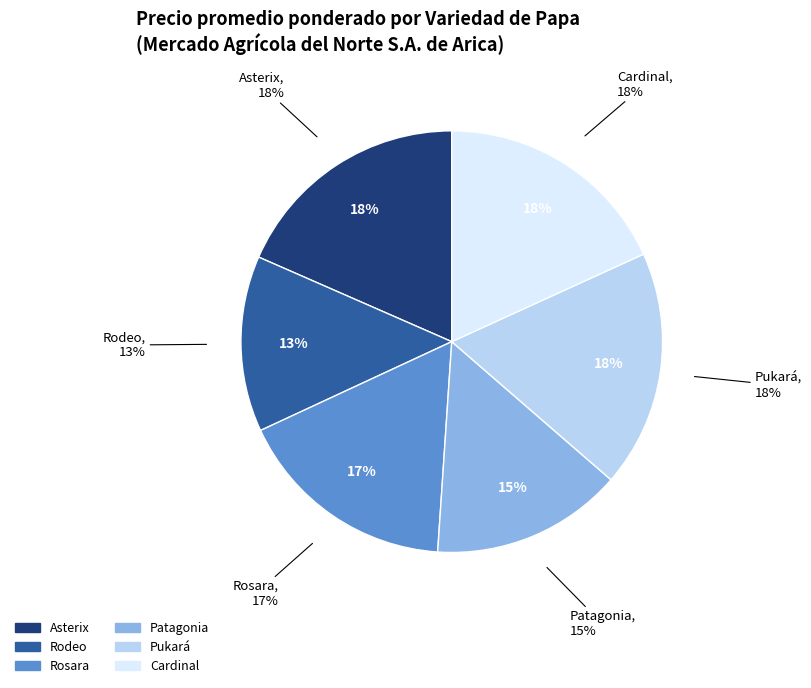

How many slices are in this pie chart?

6